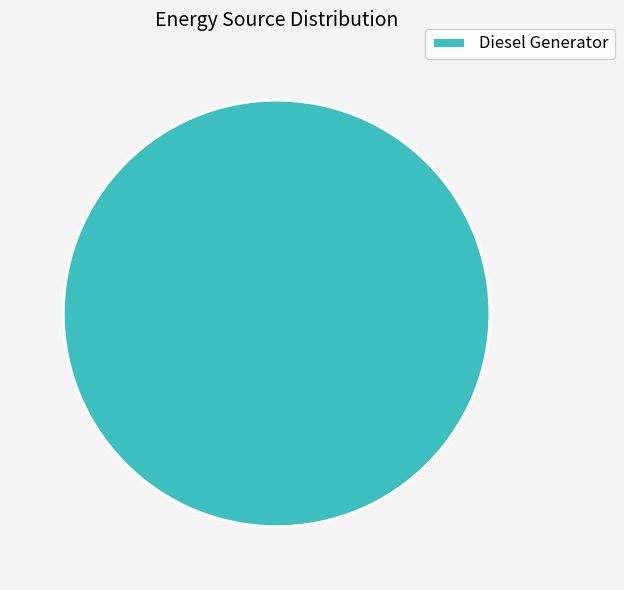

Rank the categories by value from lowest to highest.

Diesel Generator